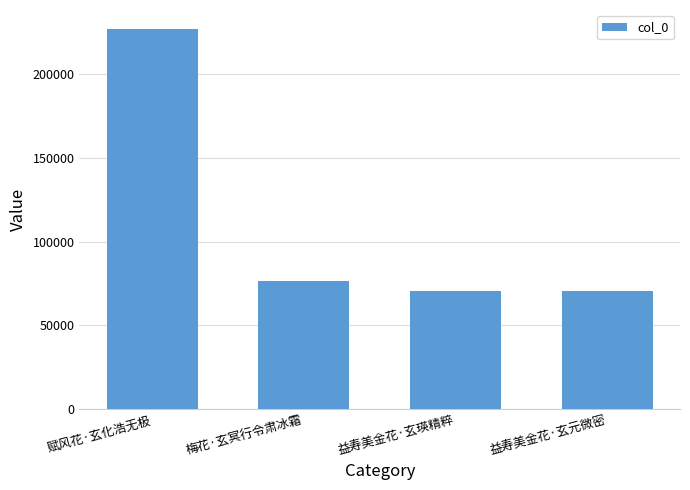

How many bars are there in total?

4